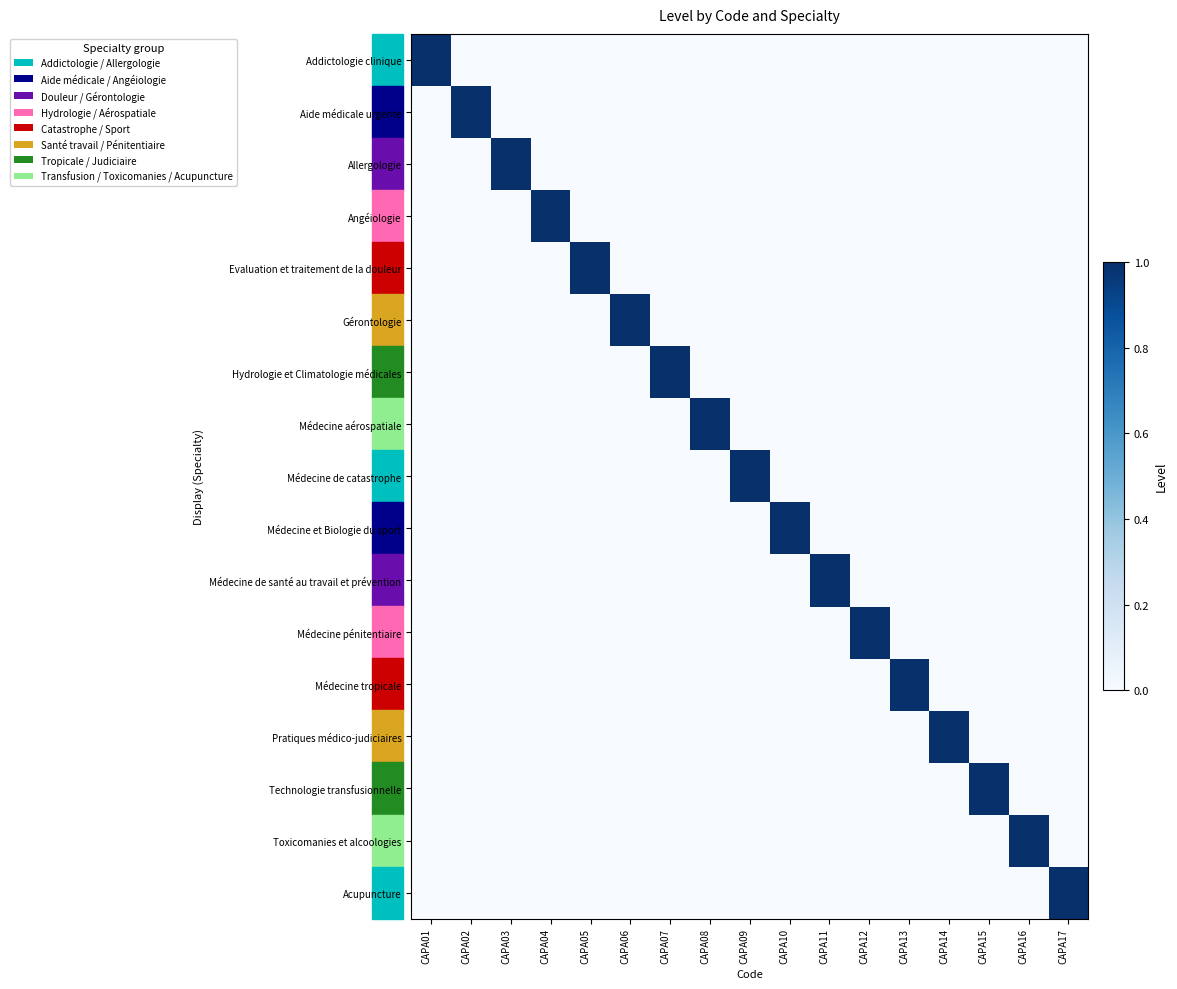

At which category does the chart reach its peak across all series?

CAPA01